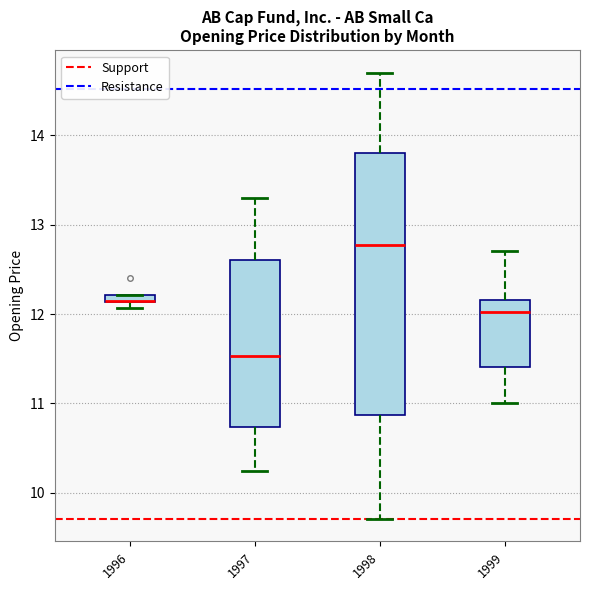

Where is the lower edge of the box at x = 1999 on the y-axis? The values are not printed on the chart, so give them approximately, as read against the axis.

11.4